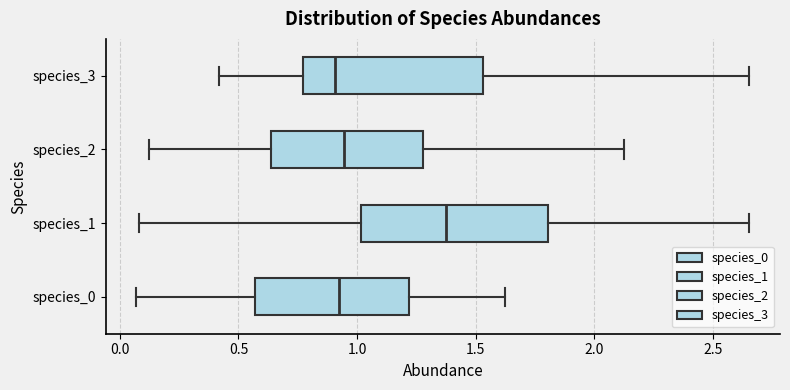

Reading bottom to top, transcribe this box plot: for each box, give where its median line is, the range the box spans, and where its two whiskers end, as read against the x-axis. The values are not printed on the chart, so give them approximately, as read against the axis.

species_0: median 0.95, box 0.55 to 1.20, whiskers 0.05 to 1.60
species_1: median 1.35, box 1.00 to 1.80, whiskers 0.10 to 2.65
species_2: median 0.95, box 0.65 to 1.30, whiskers 0.10 to 2.15
species_3: median 0.90, box 0.75 to 1.55, whiskers 0.40 to 2.65